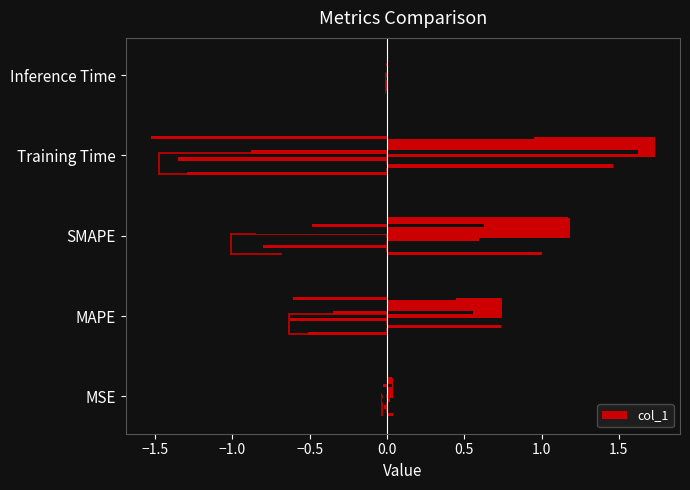

Read the value at SMAPE.

1.2